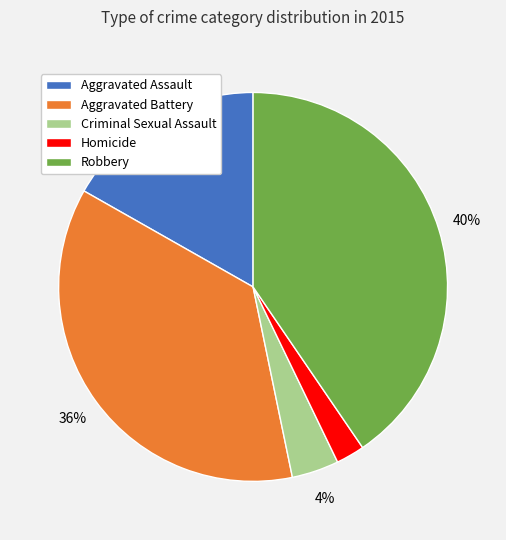

Is it true that Homicide is 14% of the pie?

False